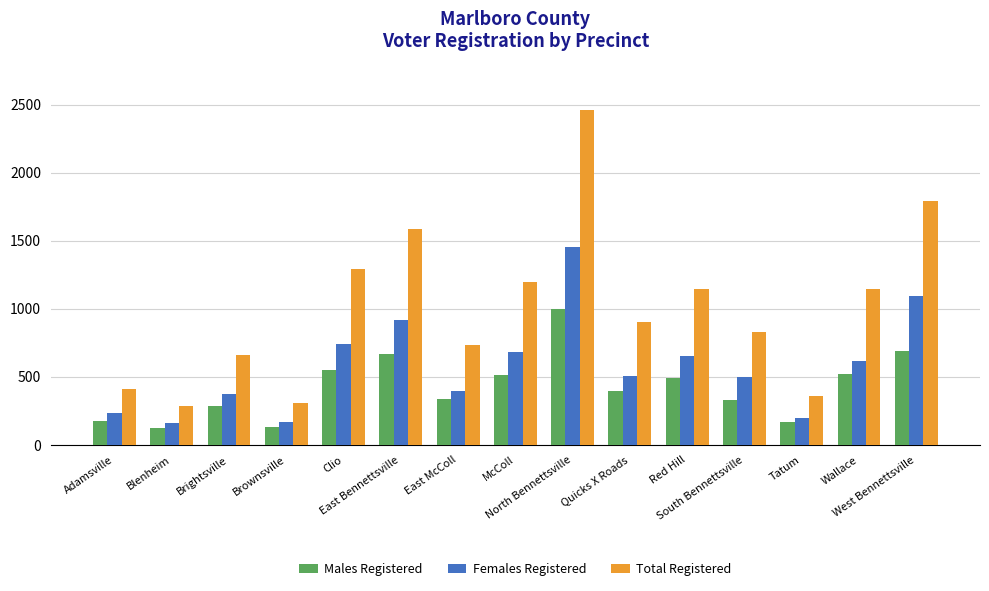

At which label does Total Registered first exceed 904?

Clio